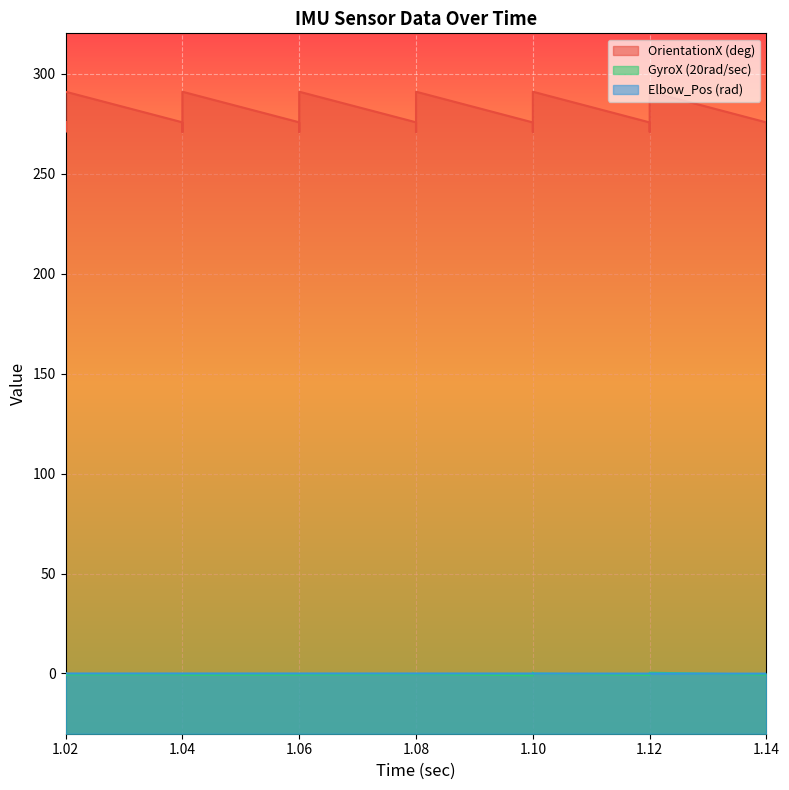

What is the label of the 14th point from the right?

1.06